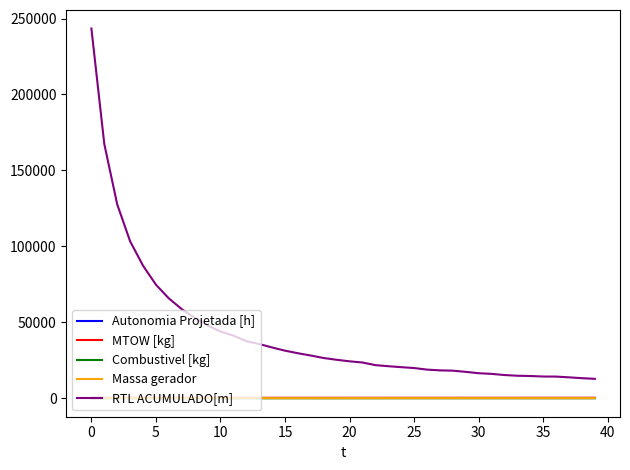

True or false: Autonomia Projetada [h] and RTL ACUMULADO[m] intersect in this chart.

False